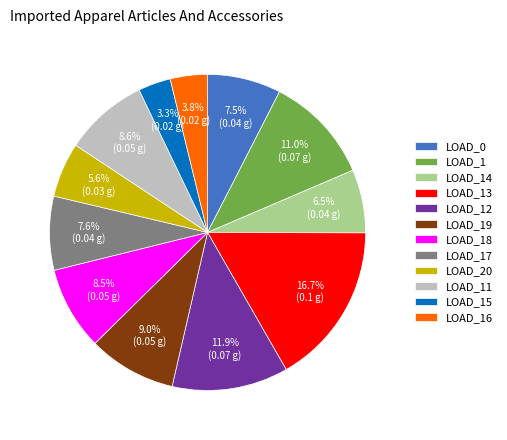

Which slice is the largest?

LOAD_13